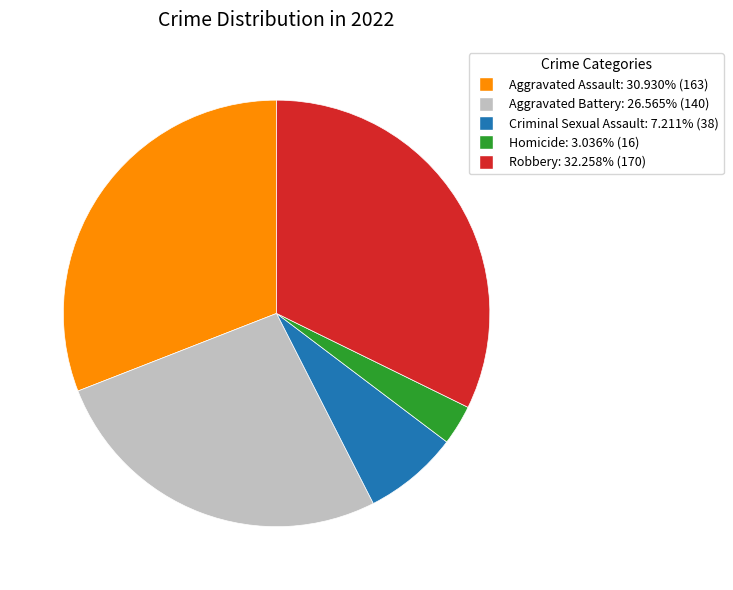

Do Aggravated Battery and Aggravated Assault together represent more than half of the pie?

Yes